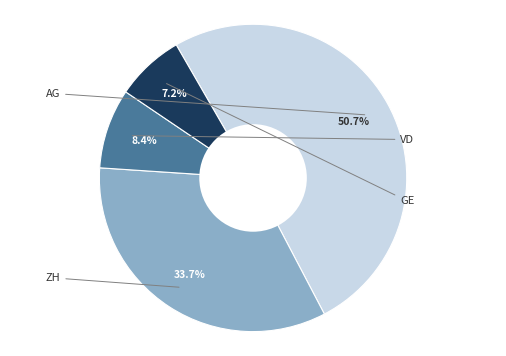

Count the number of slices in the pie.

4